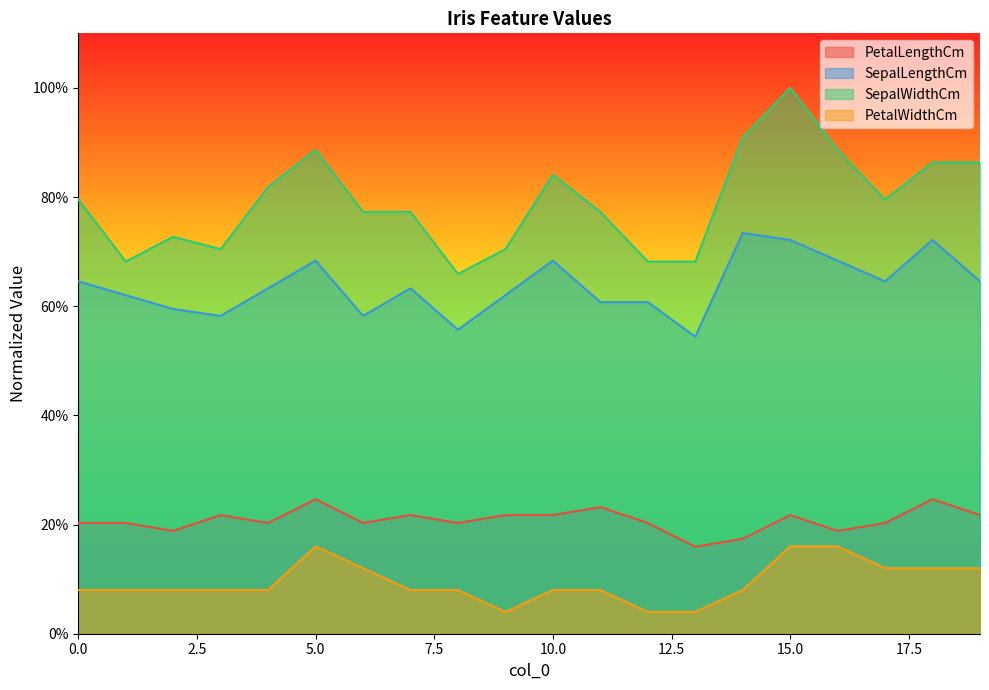

What is the difference between the second highest and minimum values in the SepalLengthCm series?

0.2